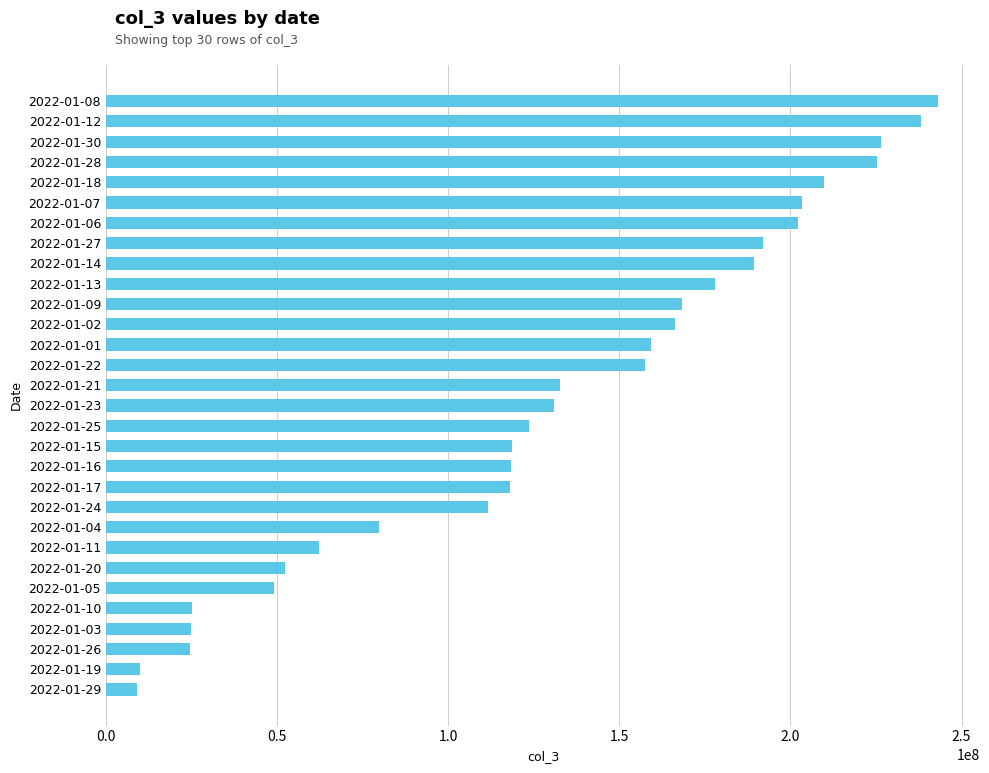

What is the difference between the maximum and minimum values?

234168736